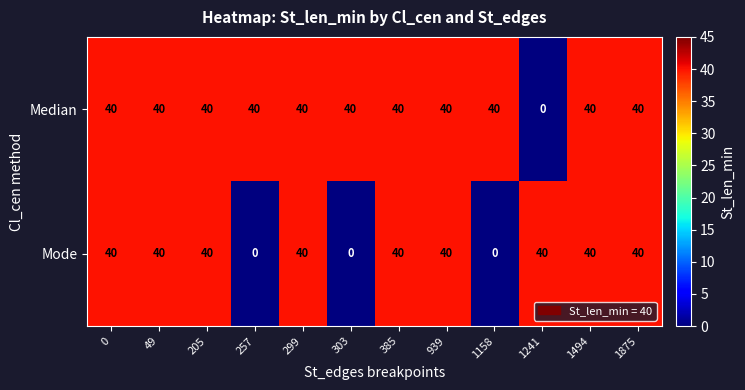

Which series changed the most between 49 and 303?

Mode